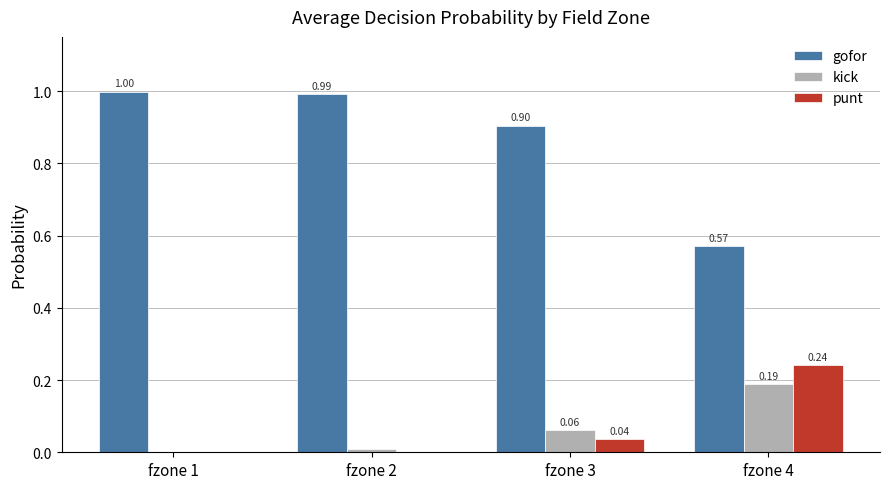

What is the sum of all kick values?

0.3